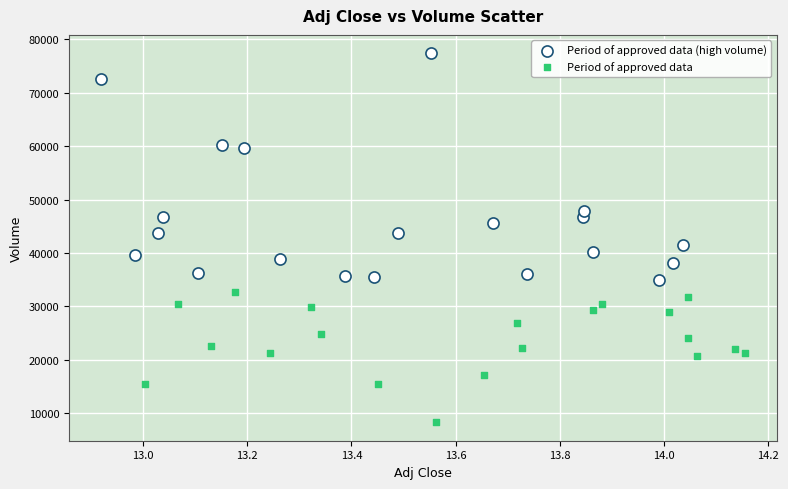

Which series contains the highest Y value?

Period of approved data (high volume)